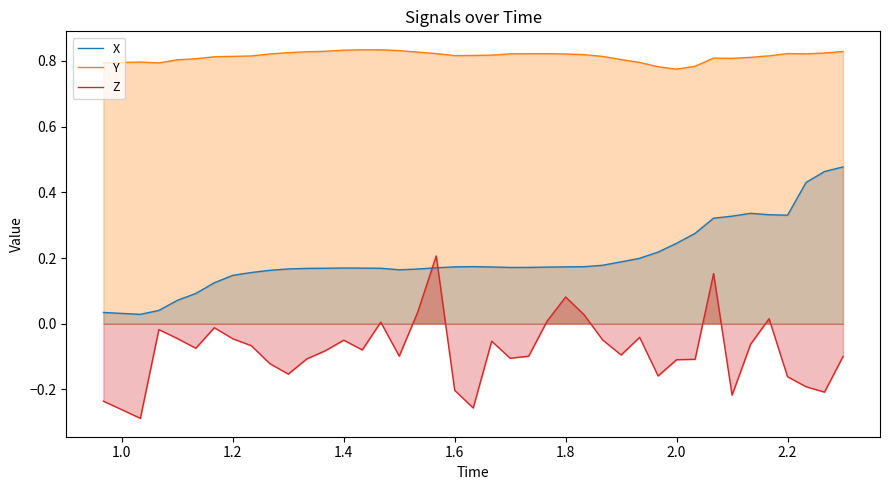

List the series in order of their overall mean, highest first.

Y, X, Z